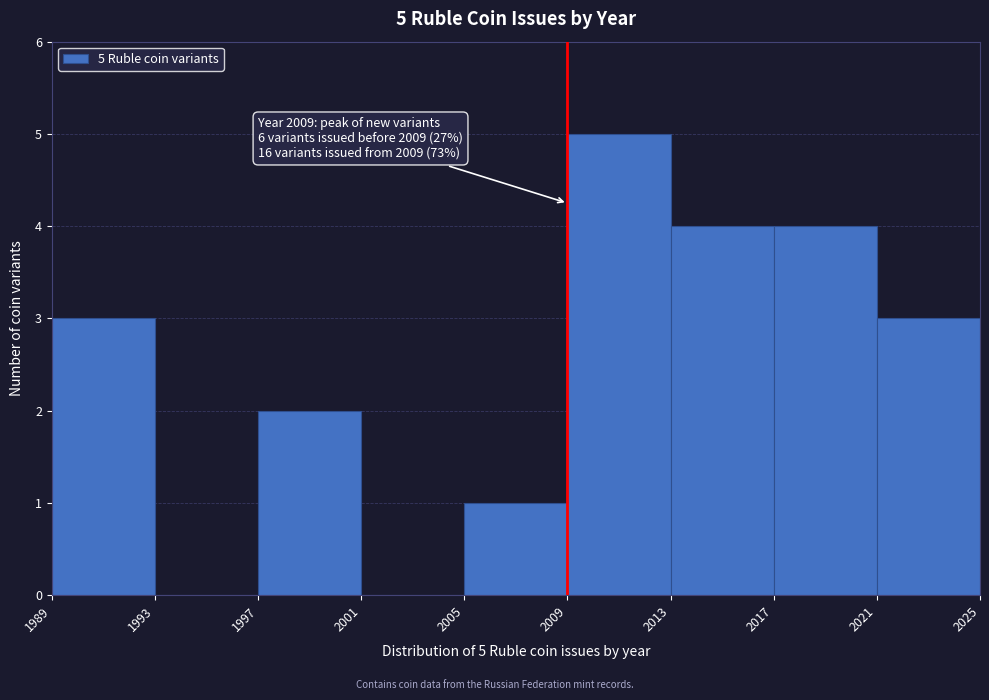

Over which range of the x-axis is the bar tallest?

2009 to 2013